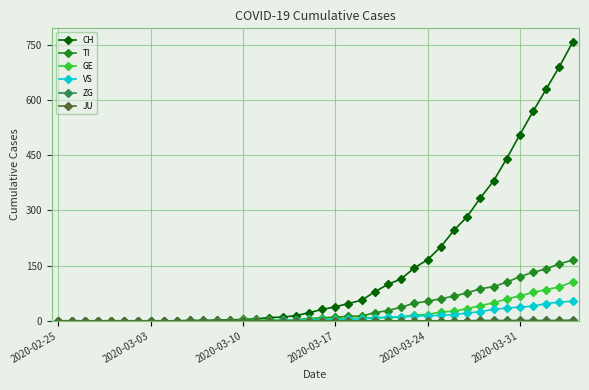

What is the average value of the GE series?

19